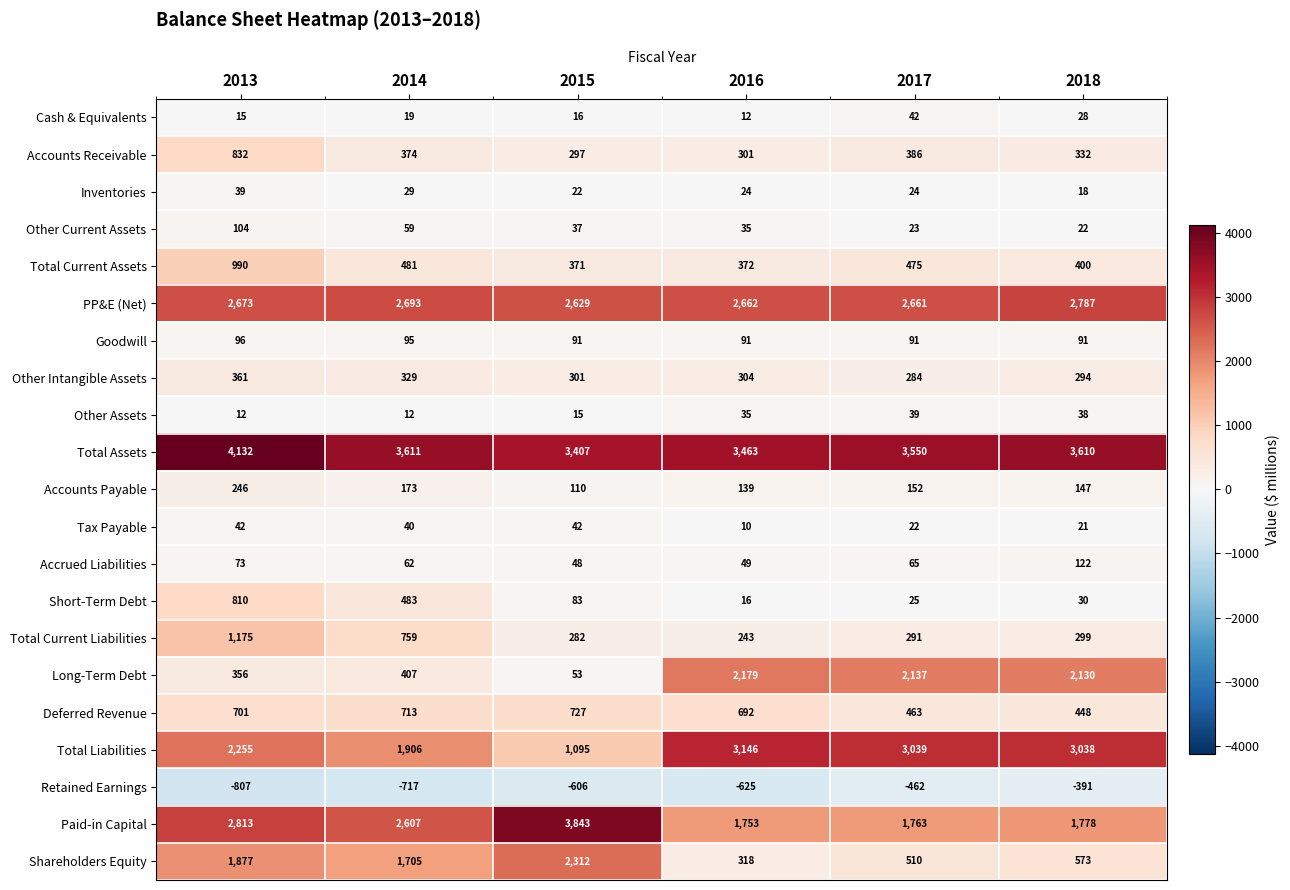

The value of Accounts Receivable at 2015 is 297. True or false?

True